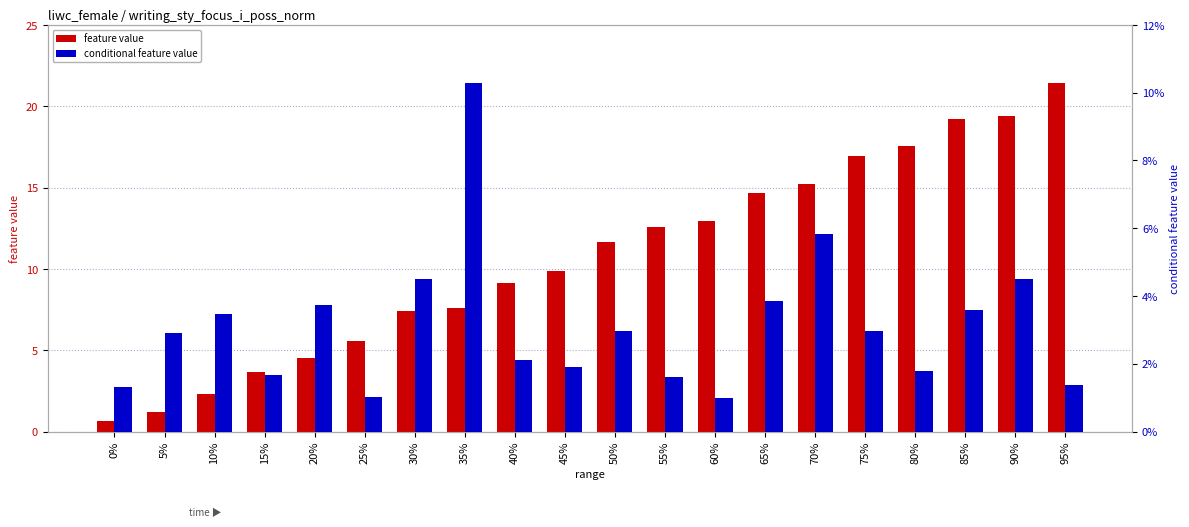

How many bars are there in total?

40